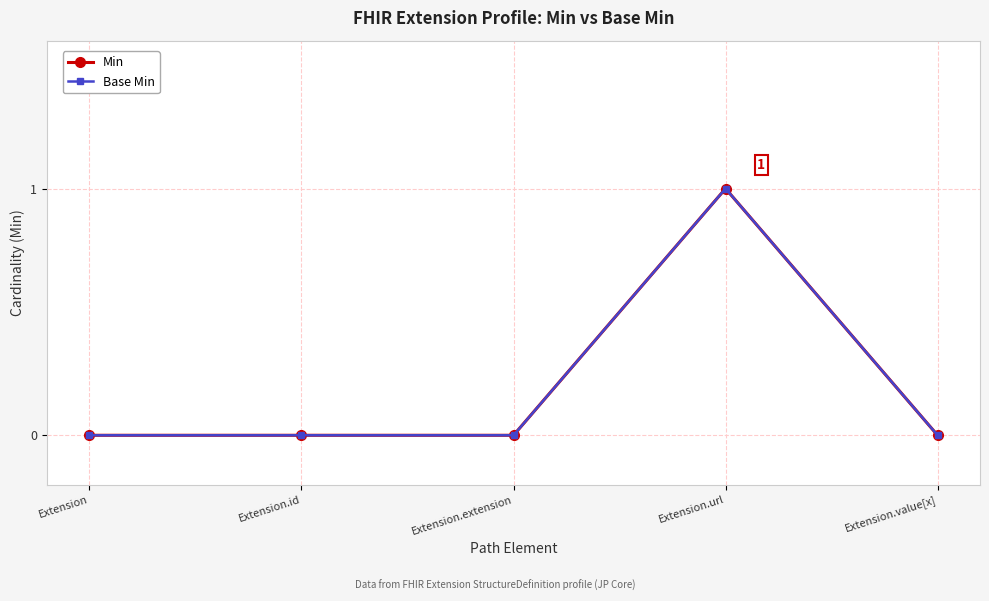

What is the label of the 3rd point from the left?

Extension.extension